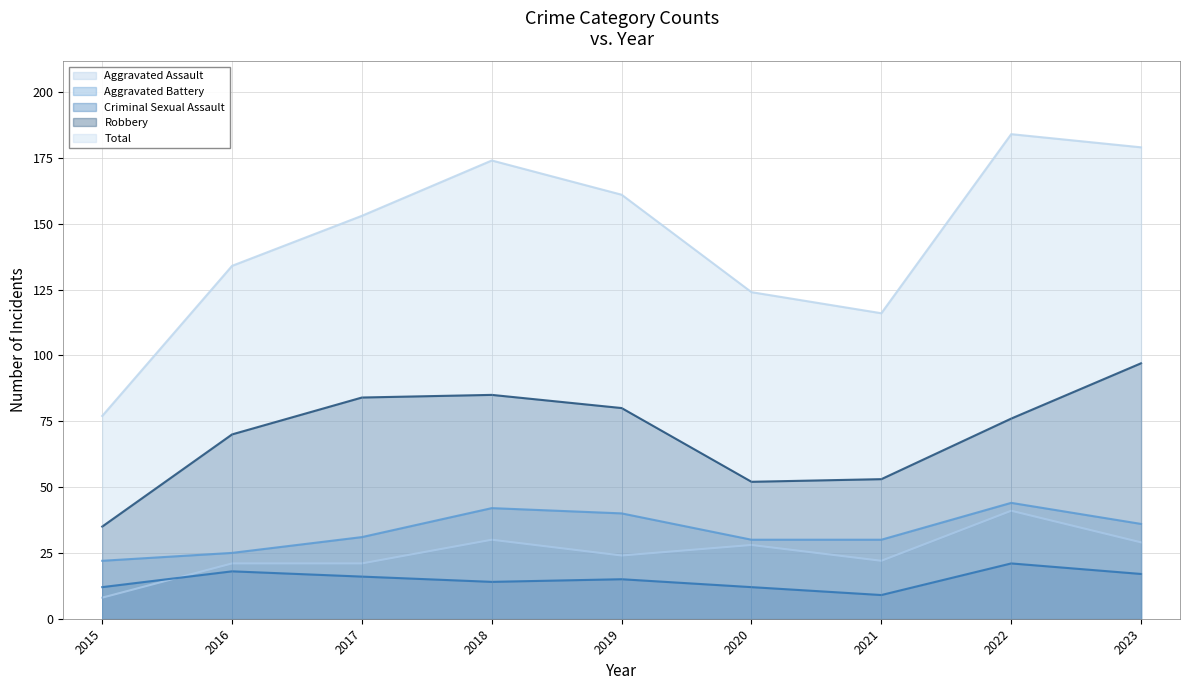

Reading left to right, transcribe all the data shown in this chart.

Aggravated Assault: 8	21	21	30	24	28	22	41	29
Aggravated Battery: 22	25	31	42	40	30	30	44	36
Criminal Sexual Assault: 12	18	16	14	15	12	9	21	17
Robbery: 35	70	84	85	80	52	53	76	97
Total: 77	134	153	174	161	124	116	184	179